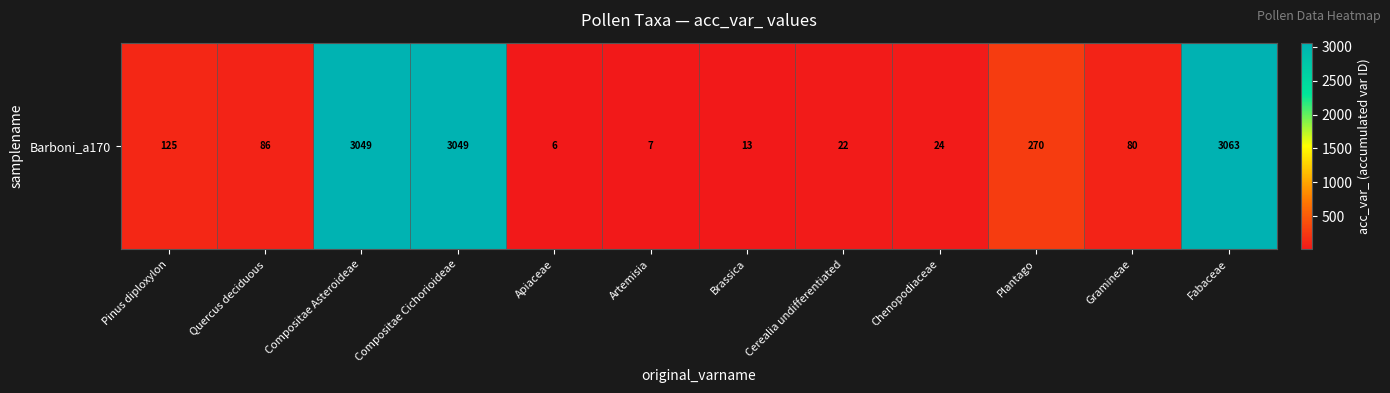

What is the difference between the maximum and minimum values?

3057